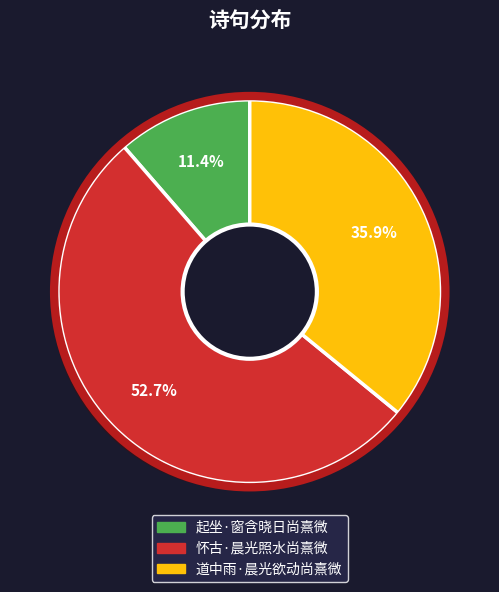

How many segments does this pie chart have?

3